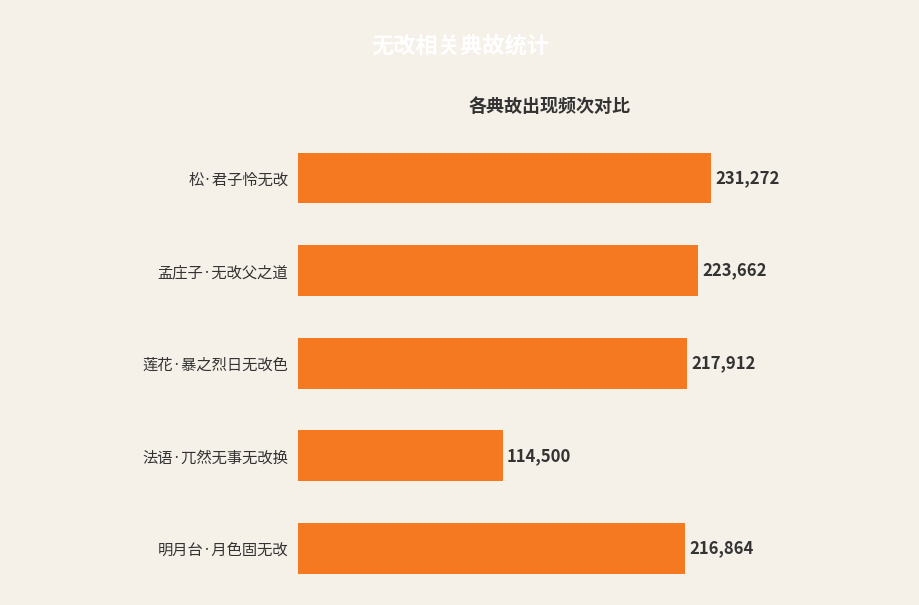

What is the sum of all values?

1004210